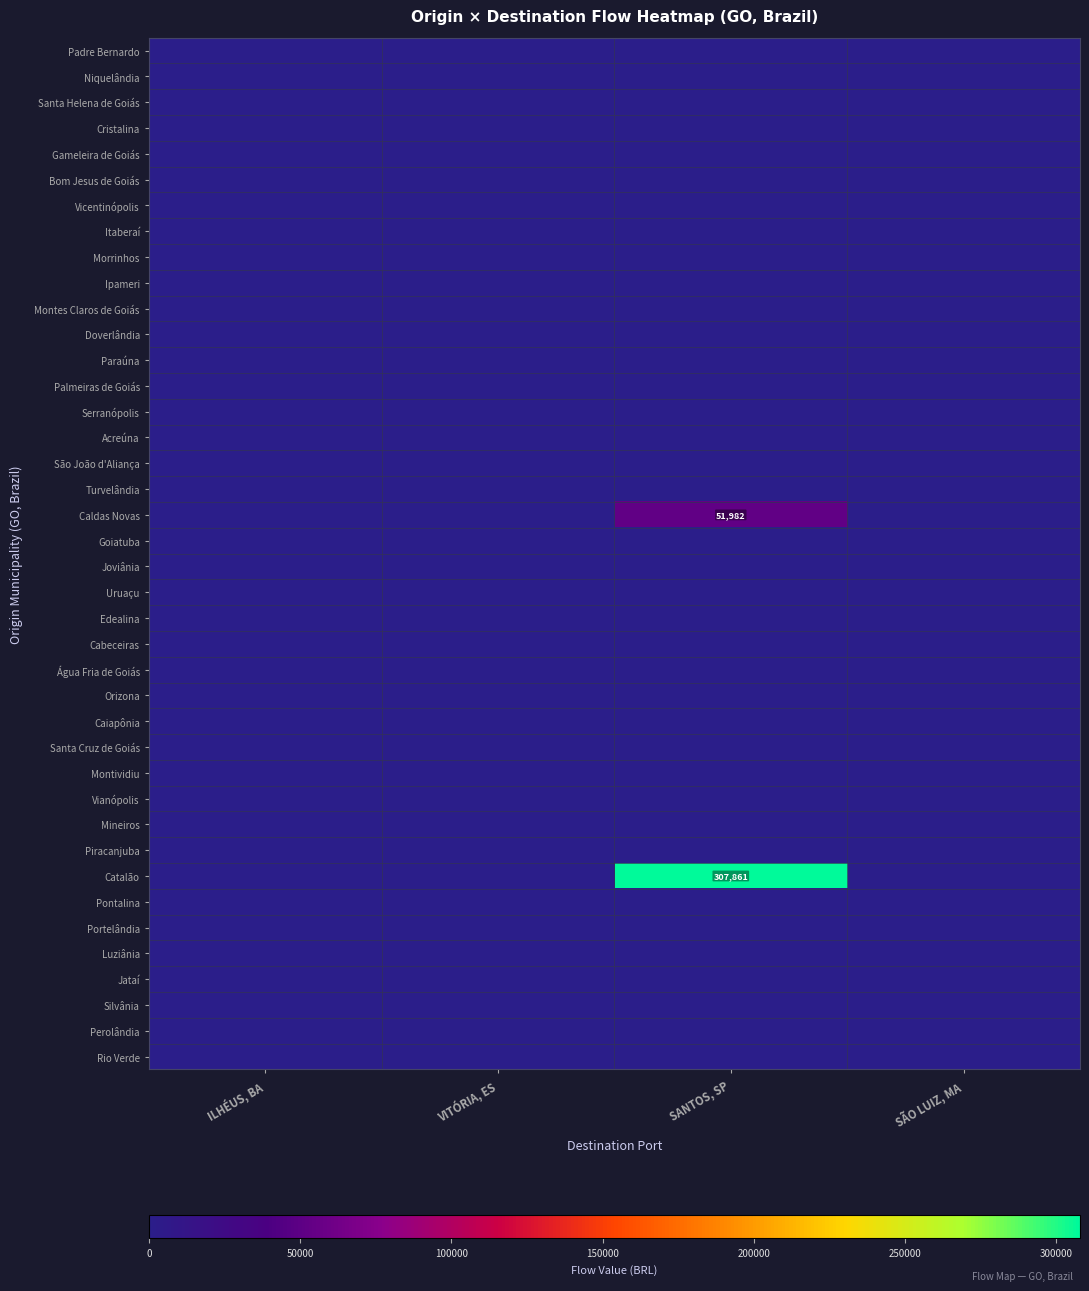

List the labels in order of Ipameri value, smallest first.

ILHÉUS, BA, VITÓRIA, ES, SANTOS, SP, SÃO LUIZ, MA